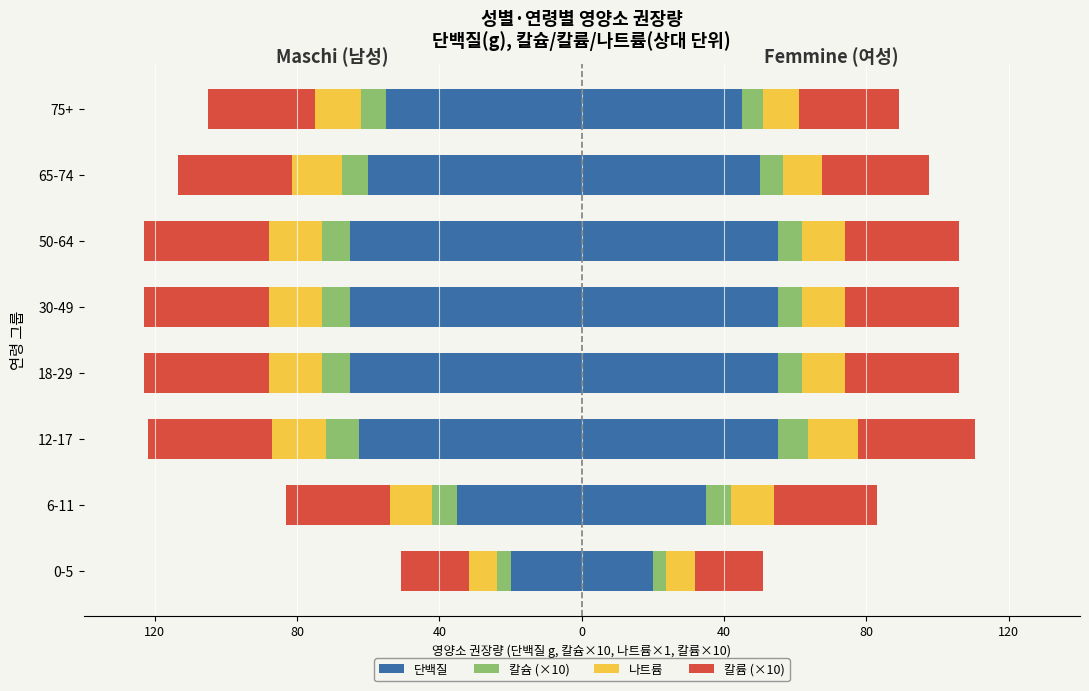

What is the maximum value for Maschi_단백질?

-20.0